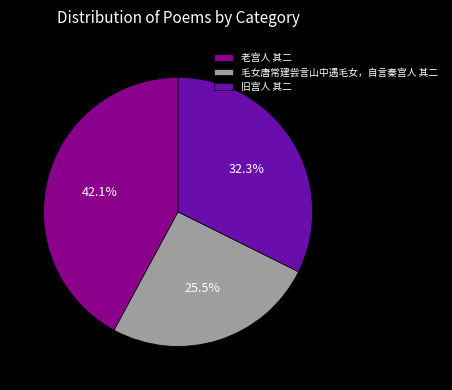

Does 毛女唐常建尝言山中遇毛女，自言秦宫人 其二 represent more than half of the total?

No